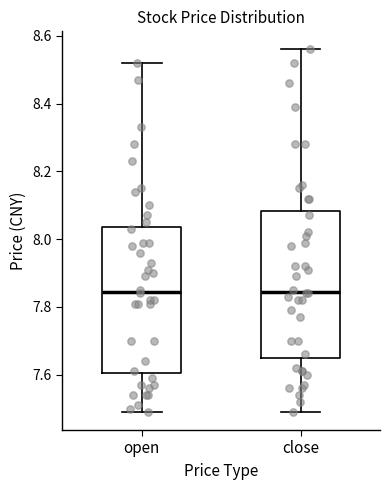

Where is the lower edge of the box for open on the y-axis? The values are not printed on the chart, so give them approximately, as read against the axis.

7.60